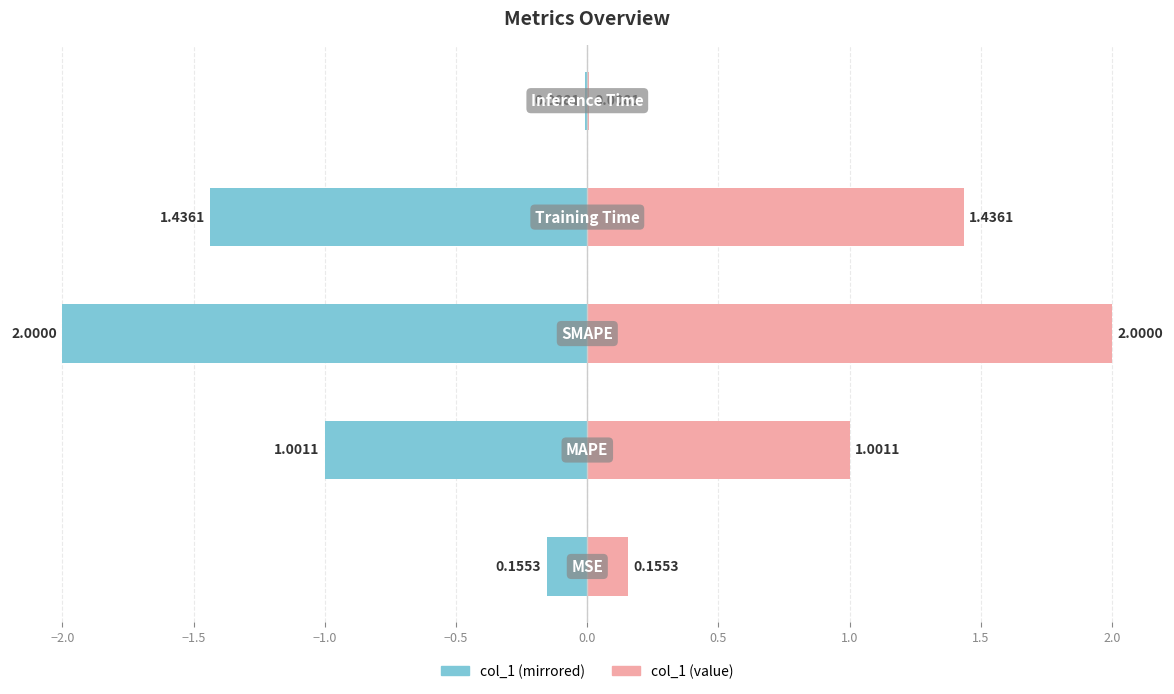

How many bars are there in each group?

2